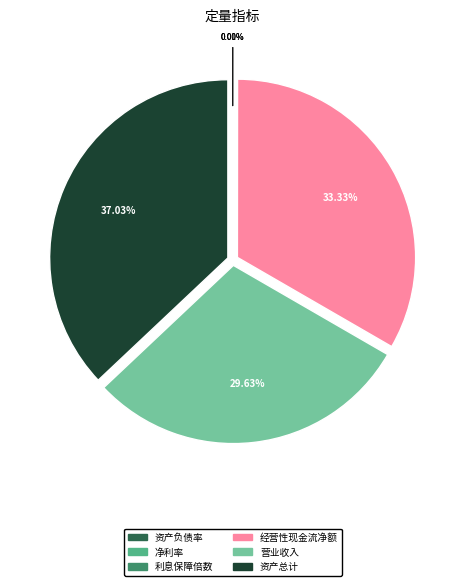

What is the largest slice in the pie chart?

资产总计